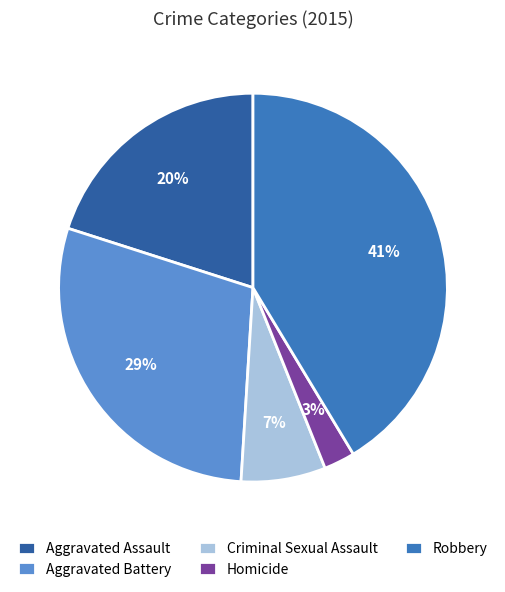

Is the sum of Robbery and Aggravated Battery greater than half?

Yes